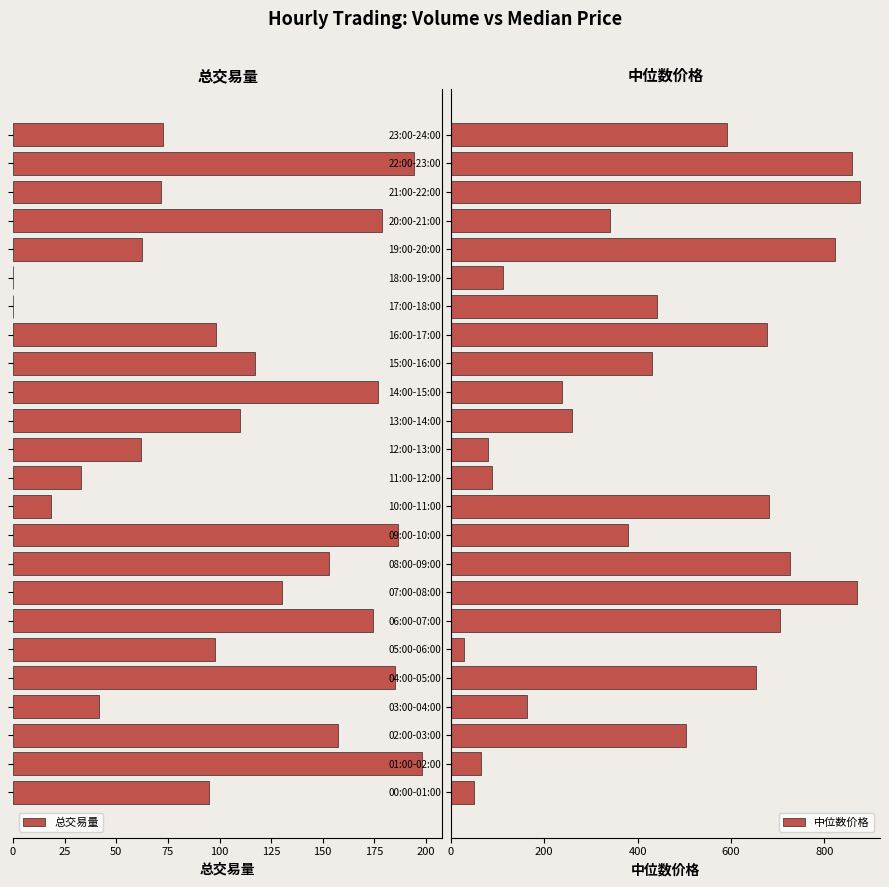

Reading right to left, list all the values displayed in this chart.

总交易量: 72.5	194.3	71.5	178.8	62.6	0.0	0.0	98.1	117.2	176.8	110.0	62.2	33.1	18.5	186.5	153.3	130.4	174.5	97.7	185.2	41.7	157.3	198.0	94.8
中位数价格: 591.6	859.8	875.3	341.1	822.0	111.4	442.4	676.4	430.5	238.8	260.2	79.1	88.8	681.6	378.6	726.6	868.9	705.3	27.3	652.8	162.8	503.8	65.0	48.7